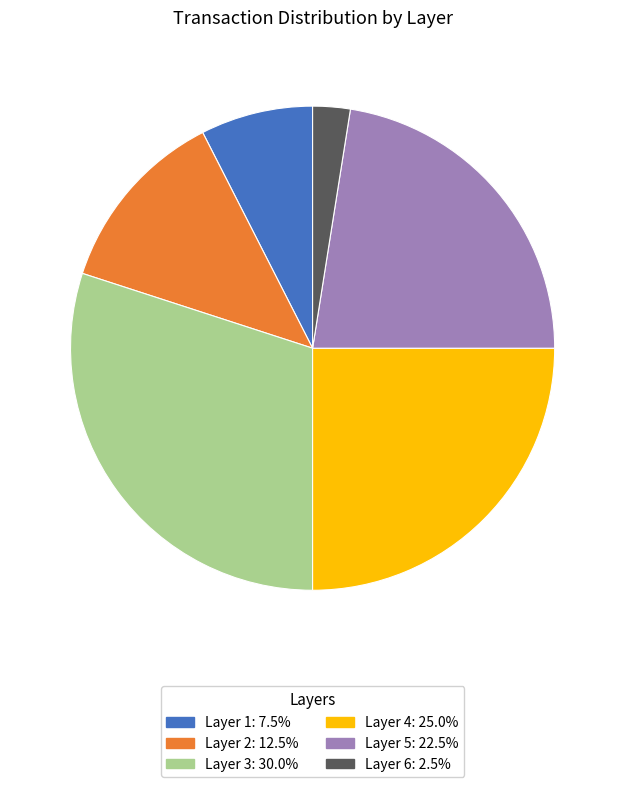

Is there any slice that represents more than half of the pie?

No